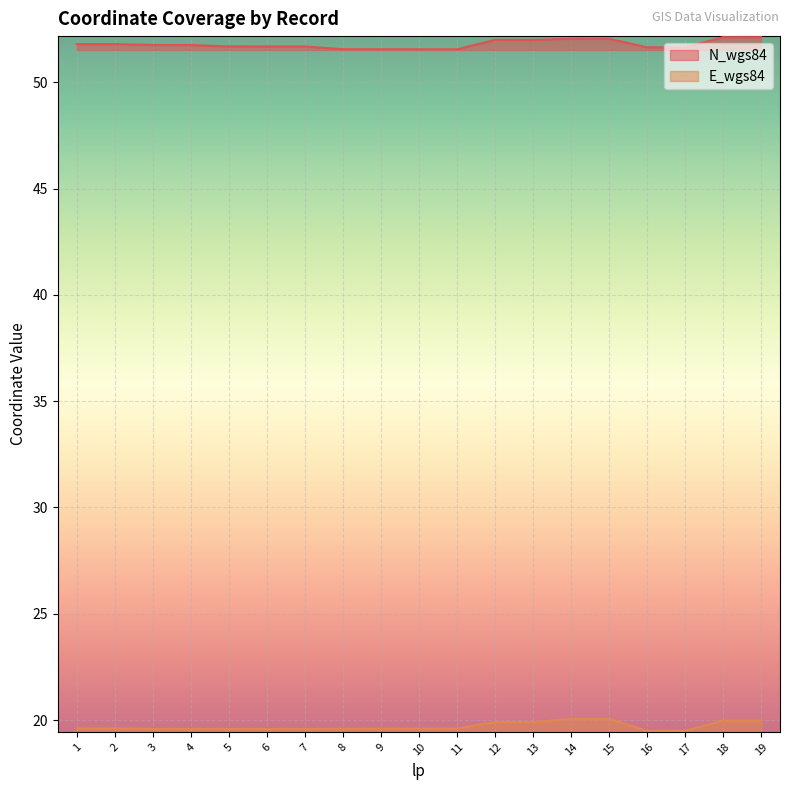

How many data points does each series have?

19